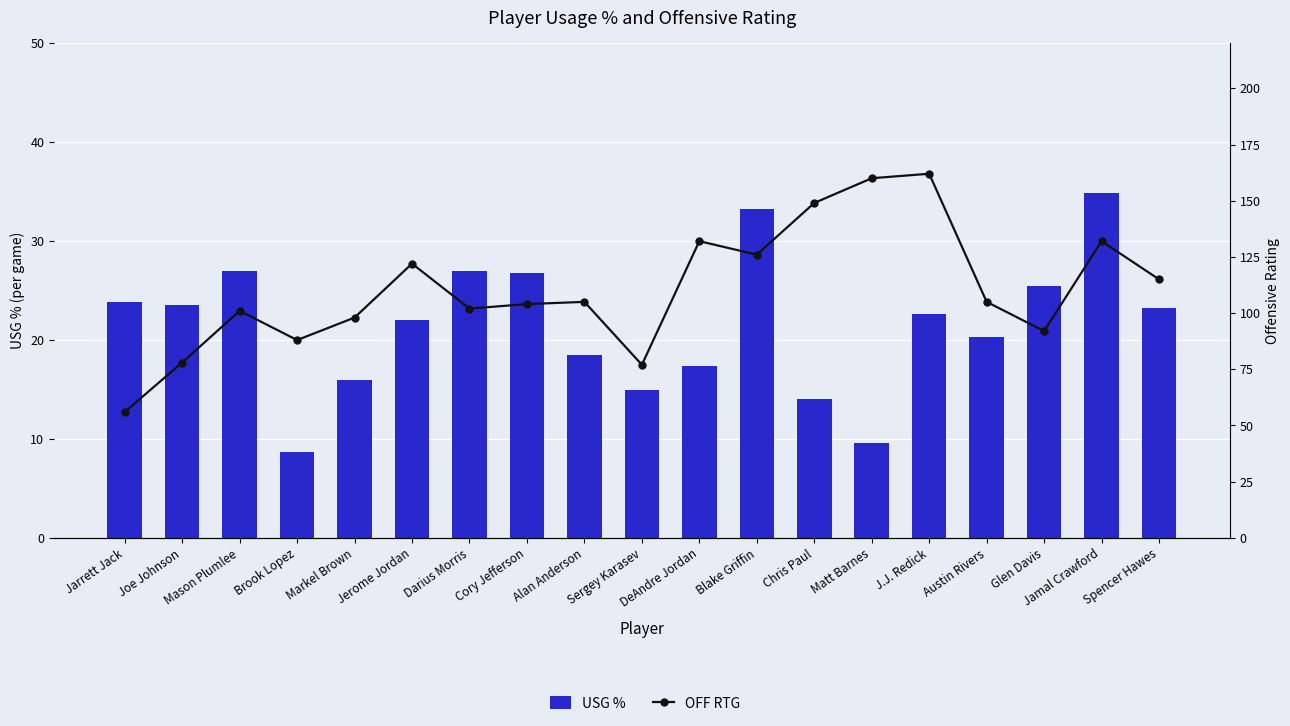

What is the label of the 7th bar from the left?

Darius Morris